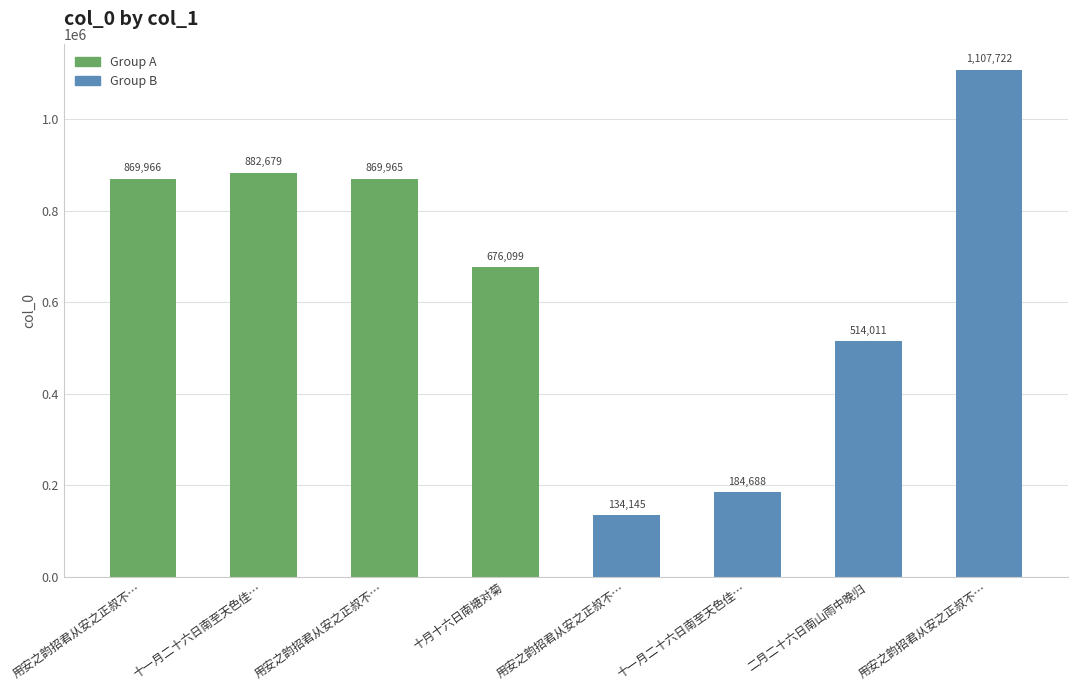

Does the chart contain any negative values?

No